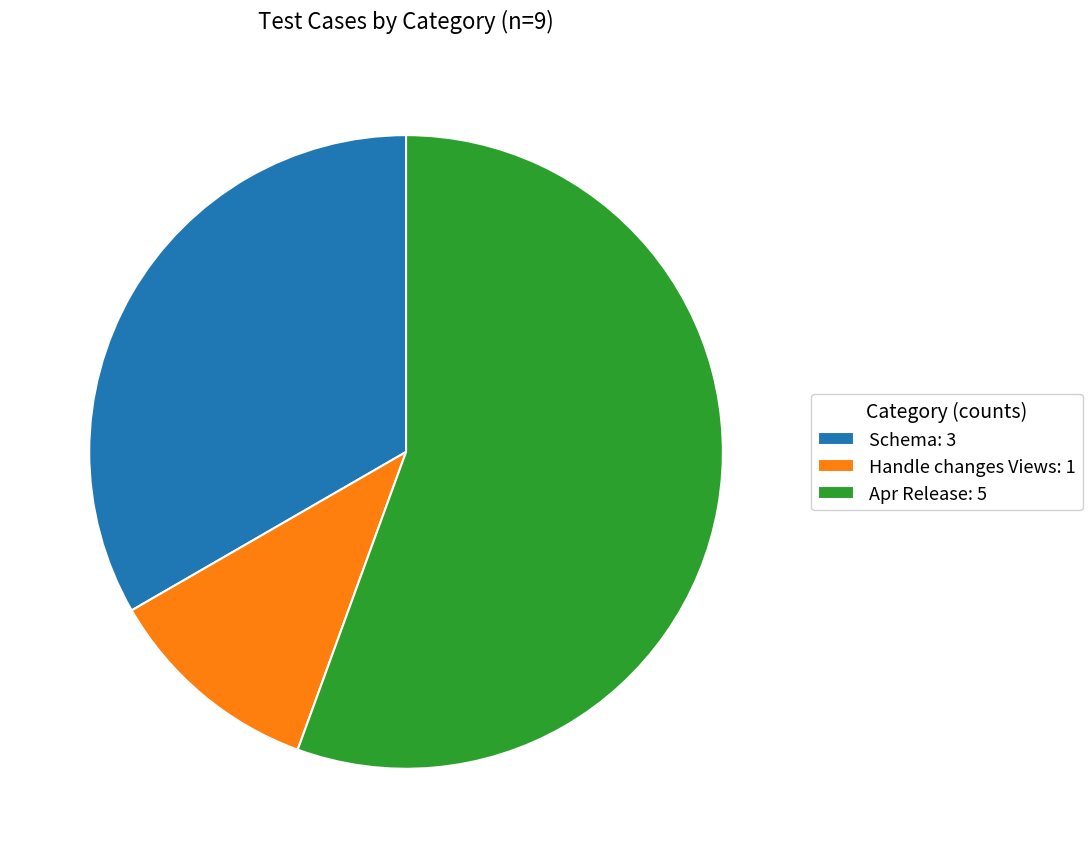

Between Apr Release: 5 and Schema: 3, which is larger?

Apr Release: 5